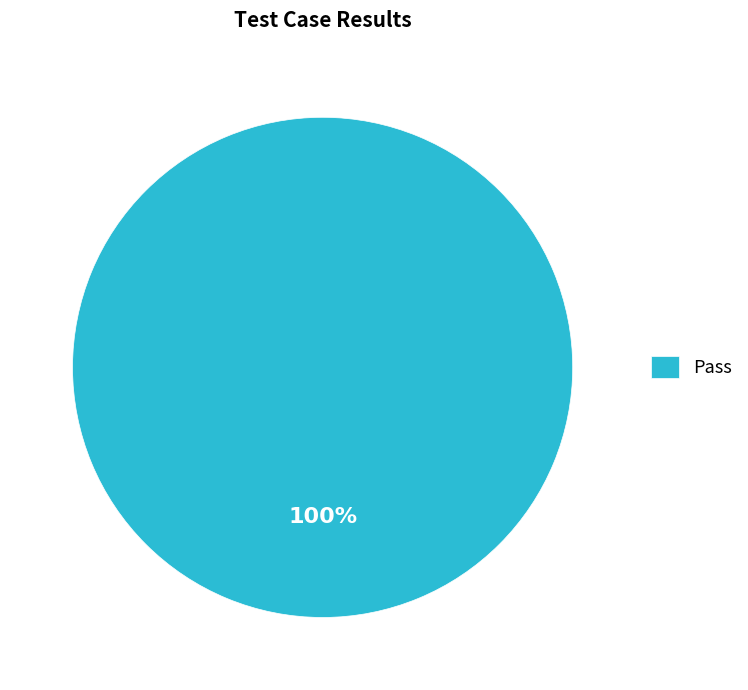

Rank the categories by value from lowest to highest.

Pass